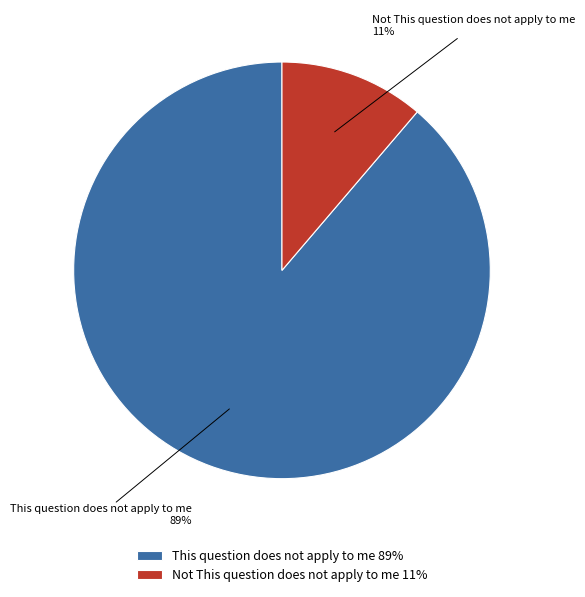

Combined, do This question does not apply to me and Not This question does not apply to me account for over 50%?

Yes